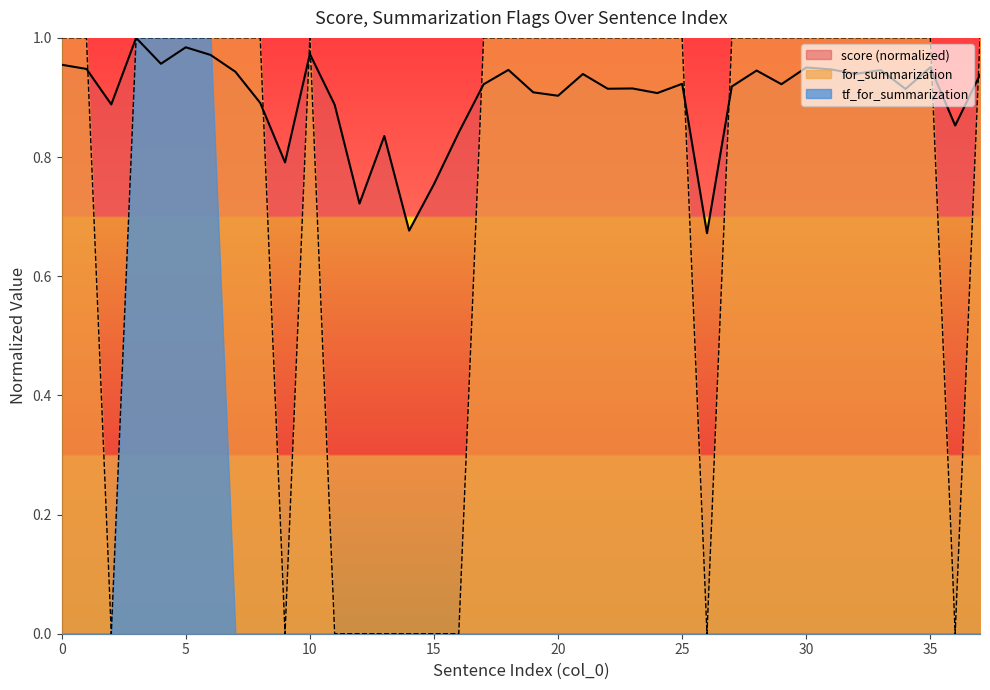

Which category has the lowest value across all series?

2